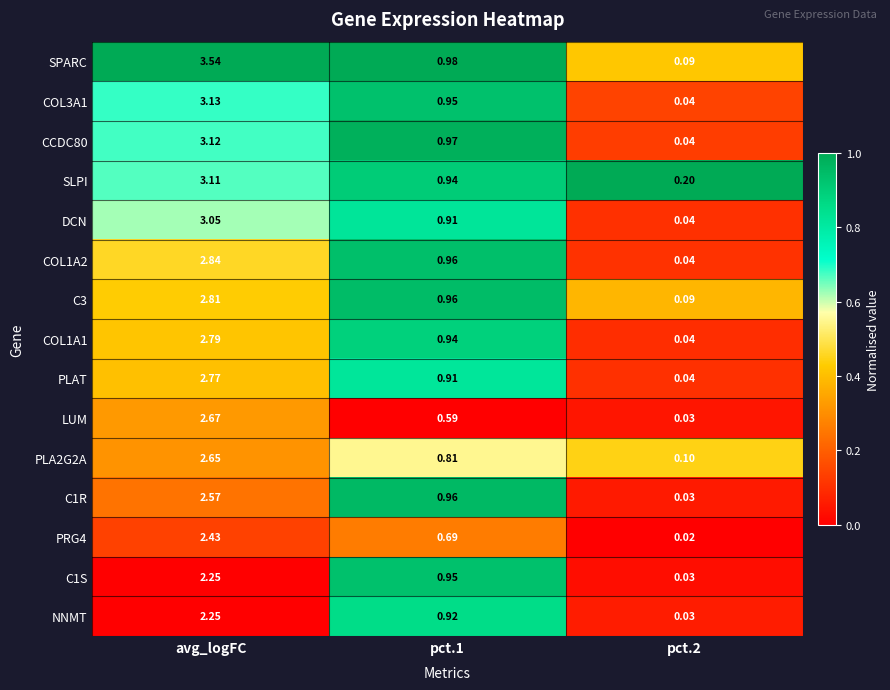

Which series changed the most between avg_logFC and pct.1?

SPARC